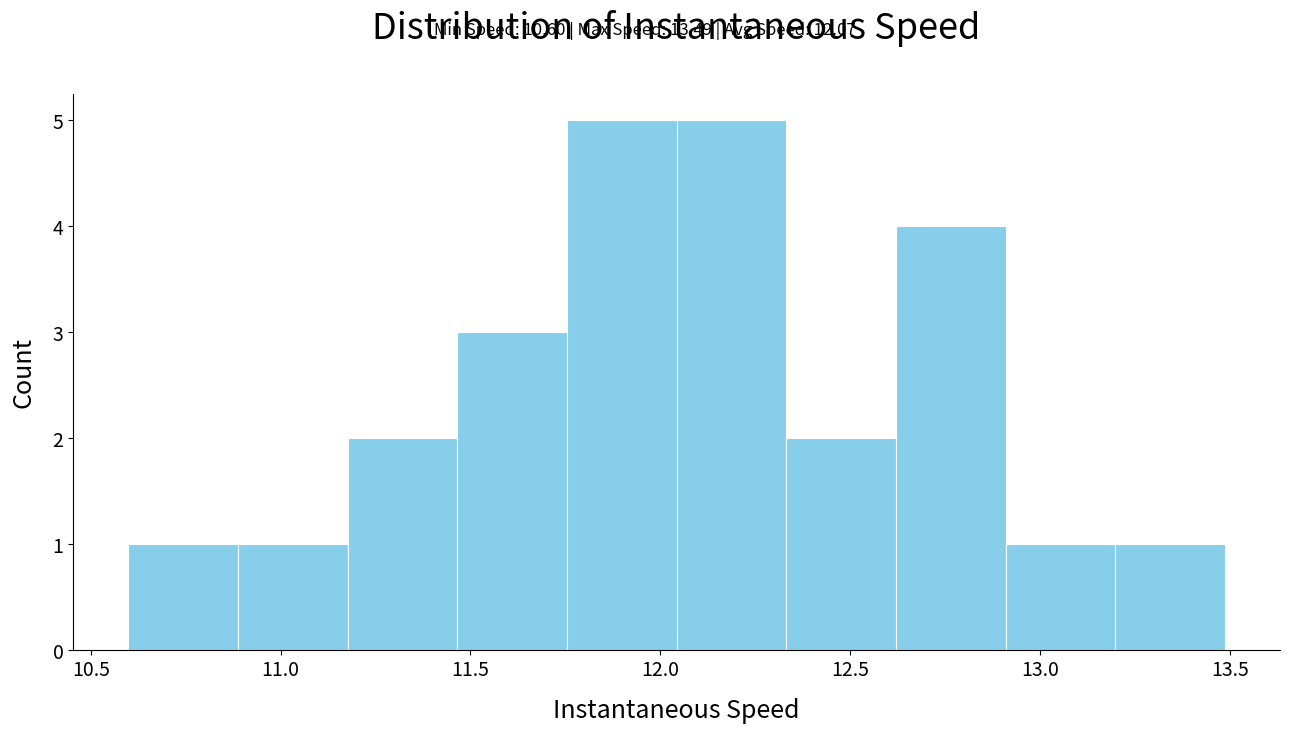

Reading left to right, transcribe this chart: for each bar, give the range it covers on the x-axis and its height. Neither the bar edges nor the heights are printed on the chart, so give them approximately, as read against the axes.

10.60 to 10.90: 1
10.90 to 11.20: 1
11.20 to 11.45: 2
11.45 to 11.75: 3
11.75 to 12.05: 5
12.05 to 12.35: 5
12.35 to 12.60: 2
12.60 to 12.90: 4
12.90 to 13.20: 1
13.20 to 13.50: 1